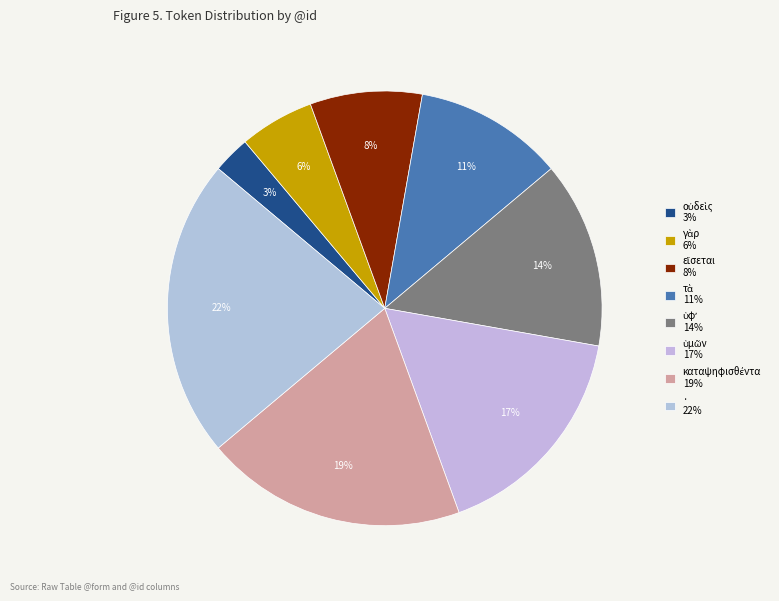

Which category has the biggest portion of the pie?

·